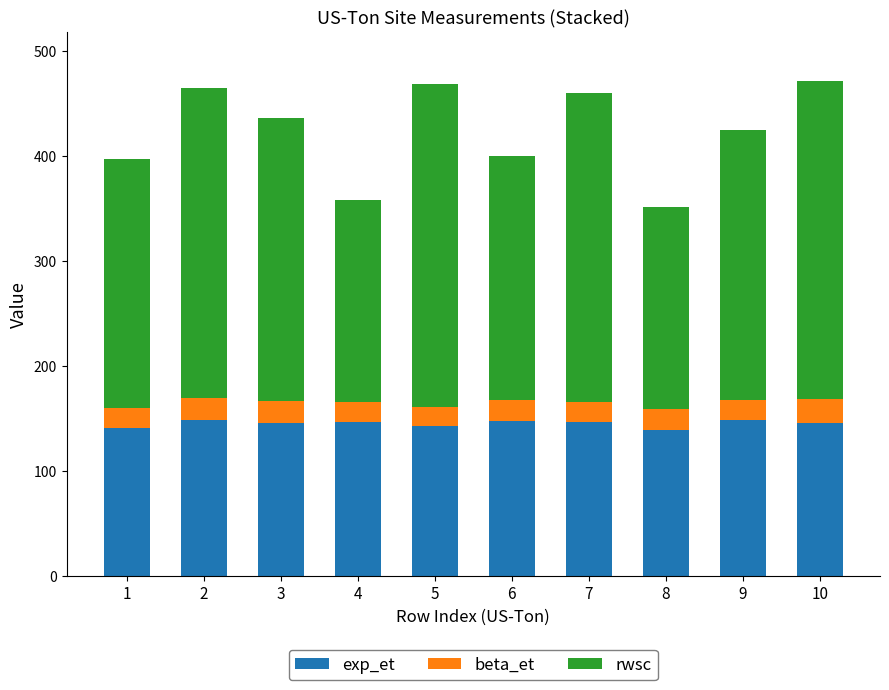

How many bars are there in total?

10